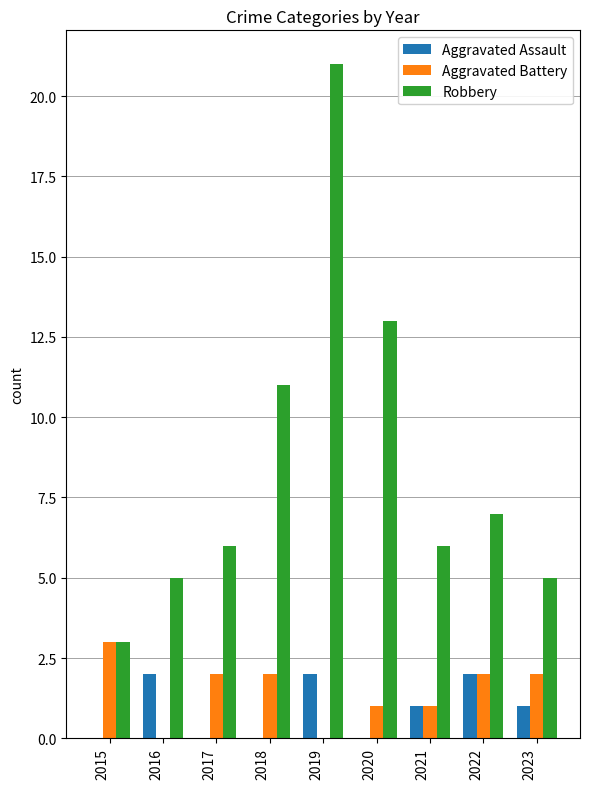

Reading right to left, what are all the values shown in this chart?

Aggravated Assault: 2023=1	2022=2	2021=1	2020=0	2019=2	2018=0	2017=0	2016=2	2015=0
Aggravated Battery: 2023=2	2022=2	2021=1	2020=1	2019=0	2018=2	2017=2	2016=0	2015=3
Robbery: 2023=5	2022=7	2021=6	2020=13	2019=21	2018=11	2017=6	2016=5	2015=3